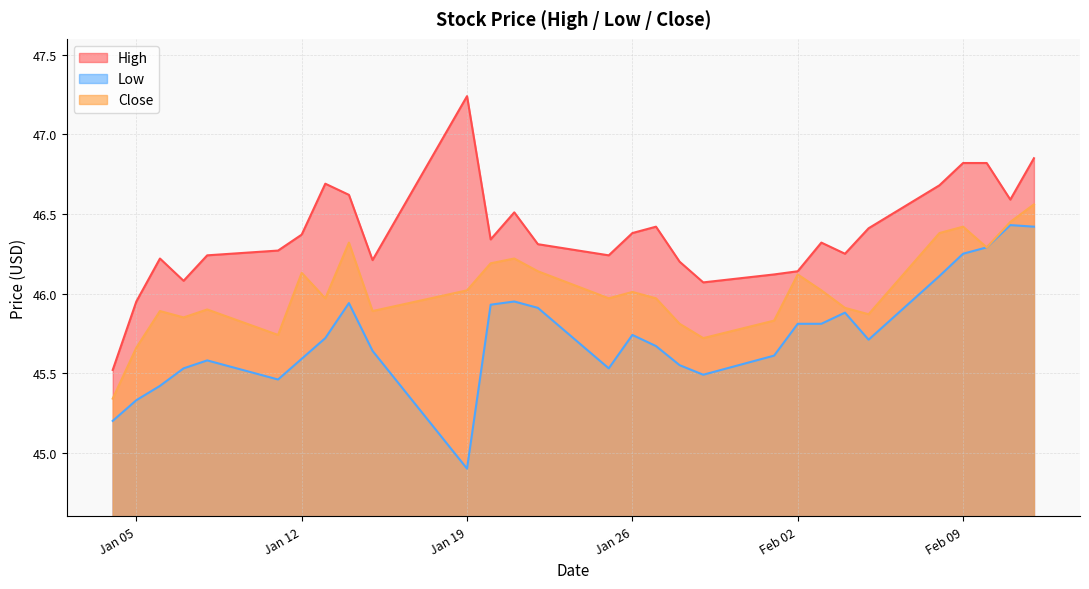

What is the difference between the highest and lowest values at 2021-01-20?

0.4